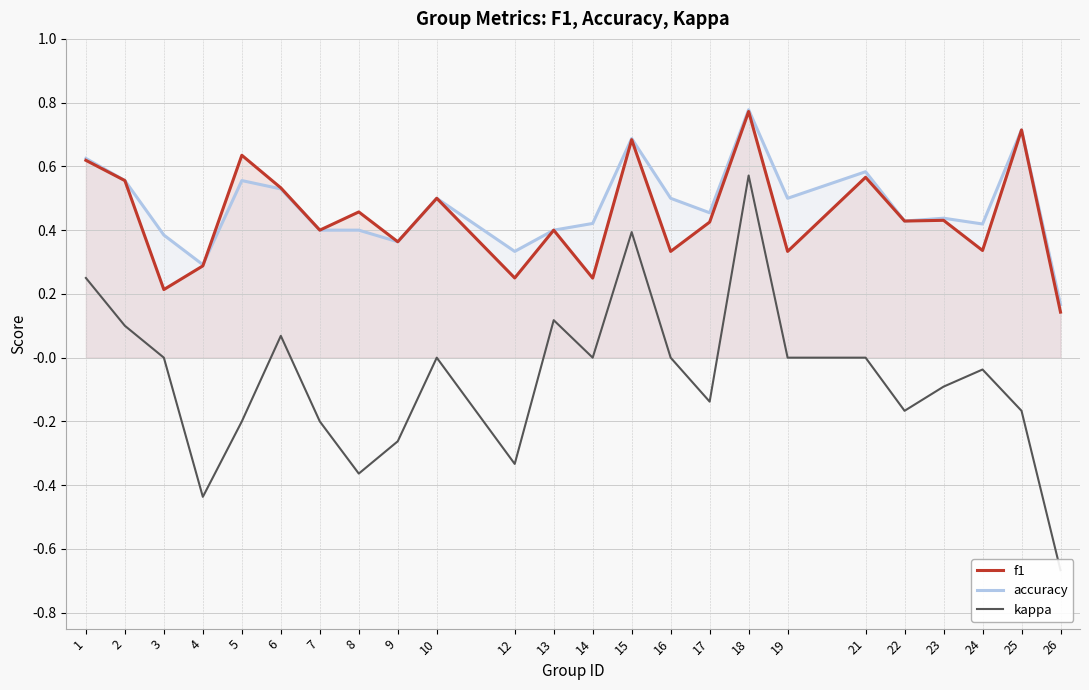

True or false: accuracy and kappa intersect in this chart.

False